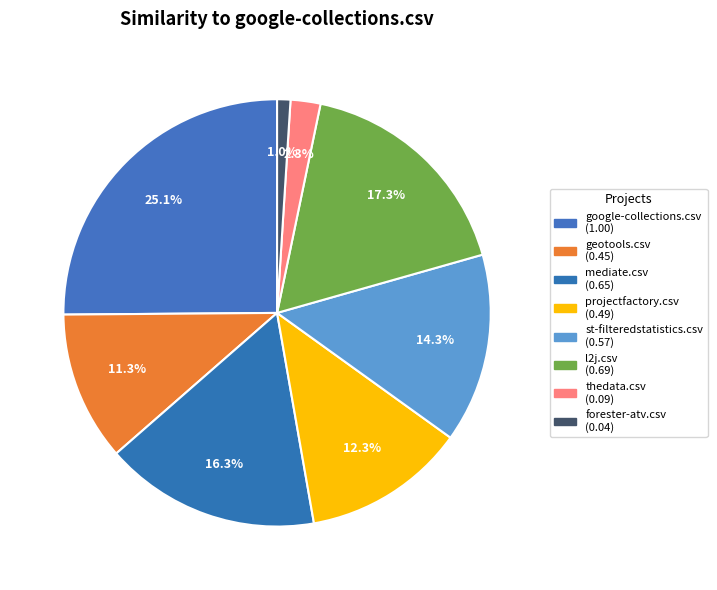

How many segments does this pie chart have?

8